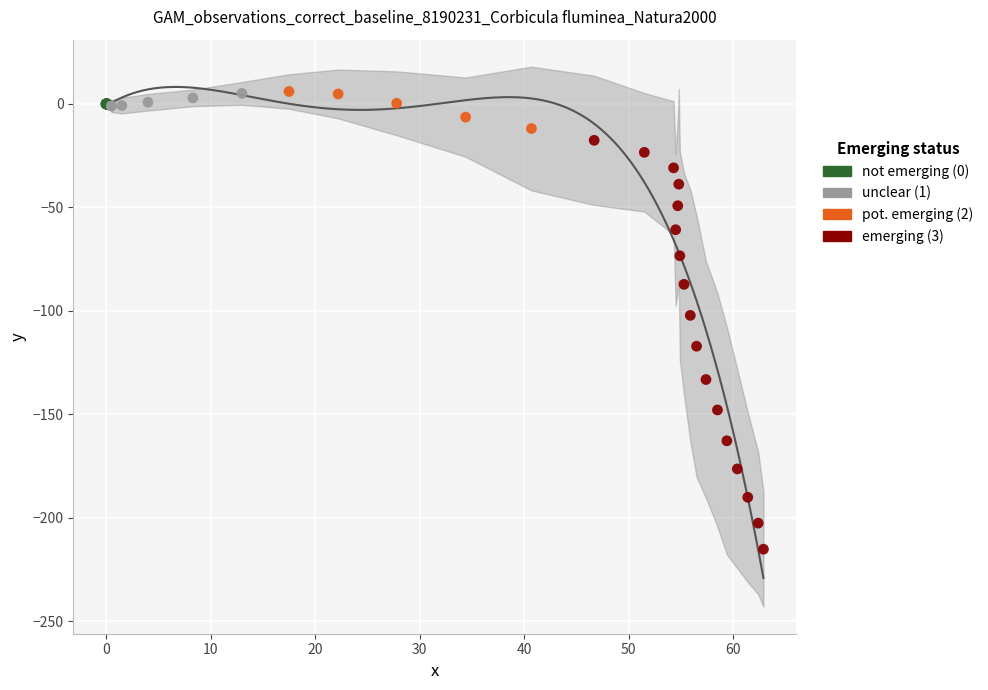

What are all the series names shown in the legend?

not emerging (0), unclear (1), pot. emerging (2), emerging (3)